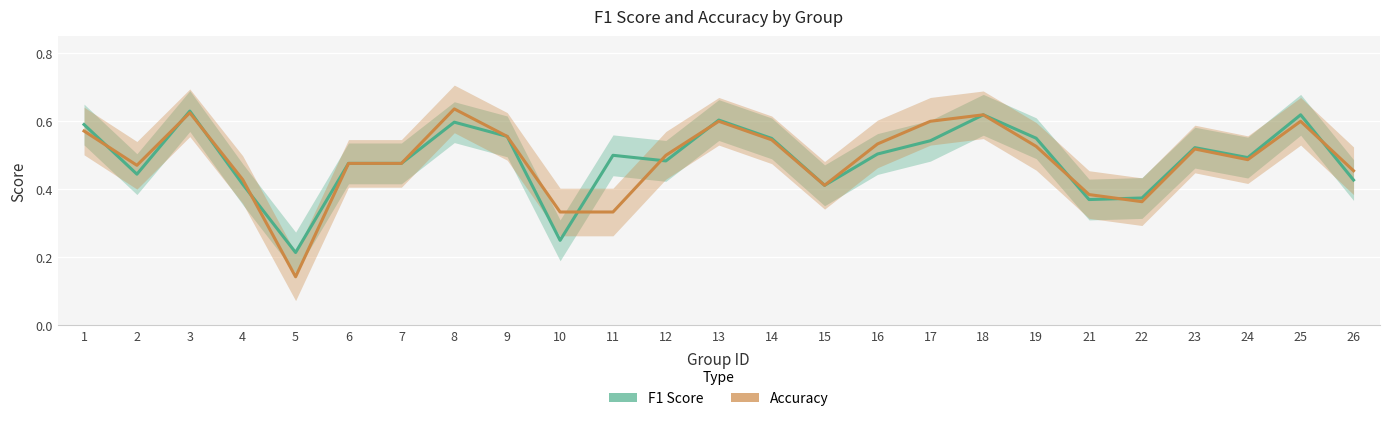

What is the highest value of the F1 Score series?

0.6